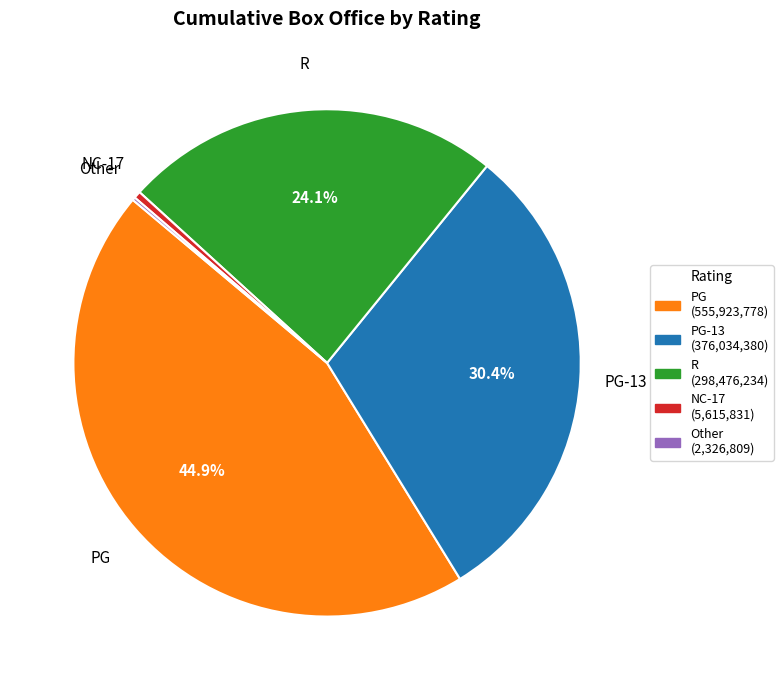

Is there any slice that represents more than half of the pie?

No